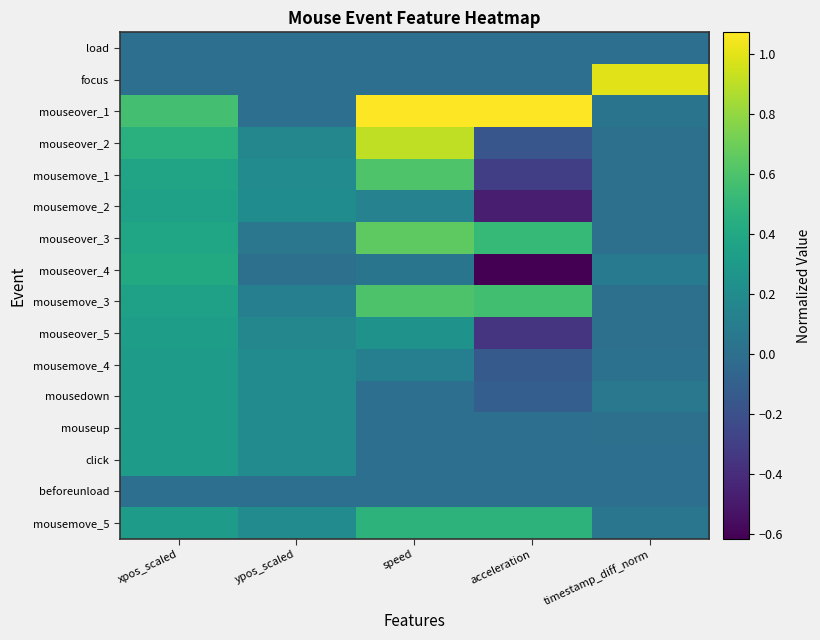

Which series has the widest spread of values?

mouseover_1